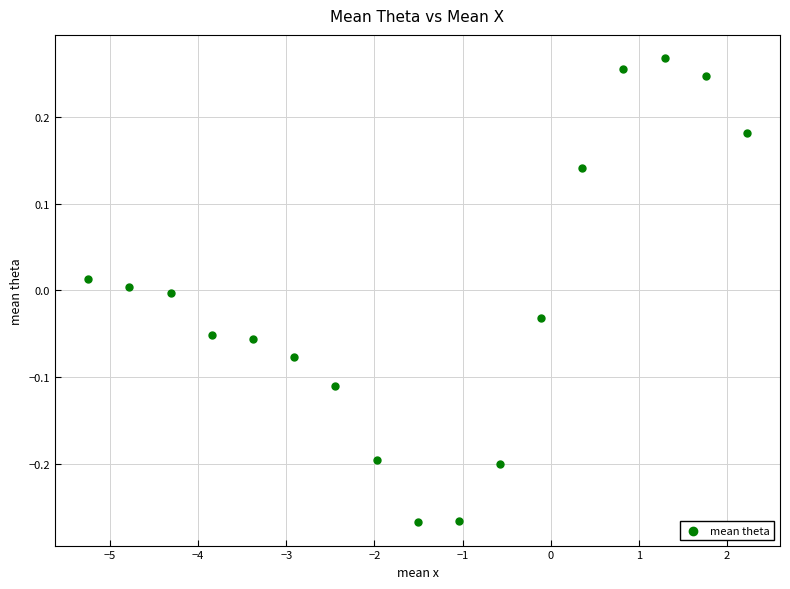

What is the range of Y values (max minus min)?

0.5